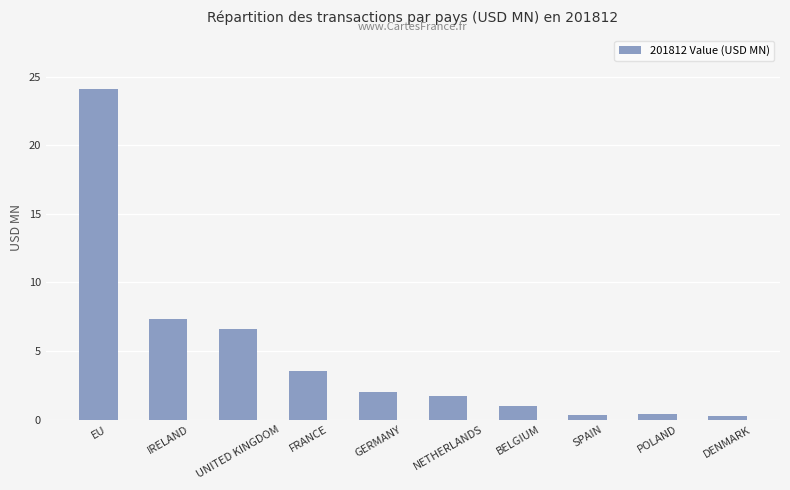

Approximately how many times larger is the value at BELGIUM compared to GERMANY?

0.5